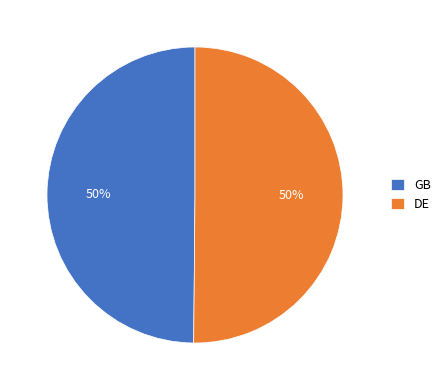

How many segments does this pie chart have?

2